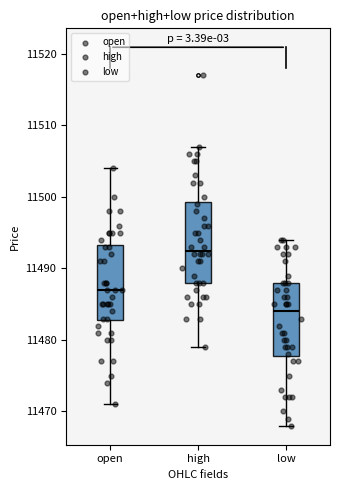

Reading left to right, read every box against the y-axis: the position of its median line, the range the box covers, and the ends of its whiskers. The values are not printed on the chart, so give them approximately, as read against the axis.

open: median 11487, box 11483 to 11493, whiskers 11471 to 11504
high: median 11493, box 11488 to 11499, whiskers 11479 to 11507
low: median 11484, box 11478 to 11488, whiskers 11468 to 11494